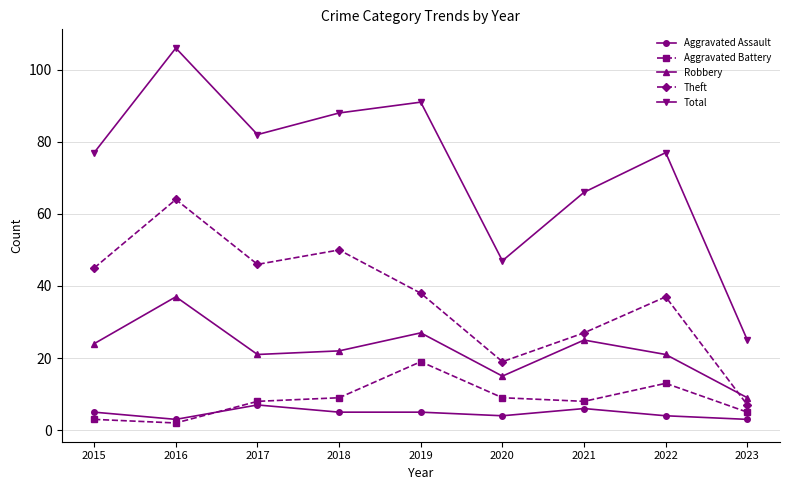

Which category has the lowest value in the Total series?

2023